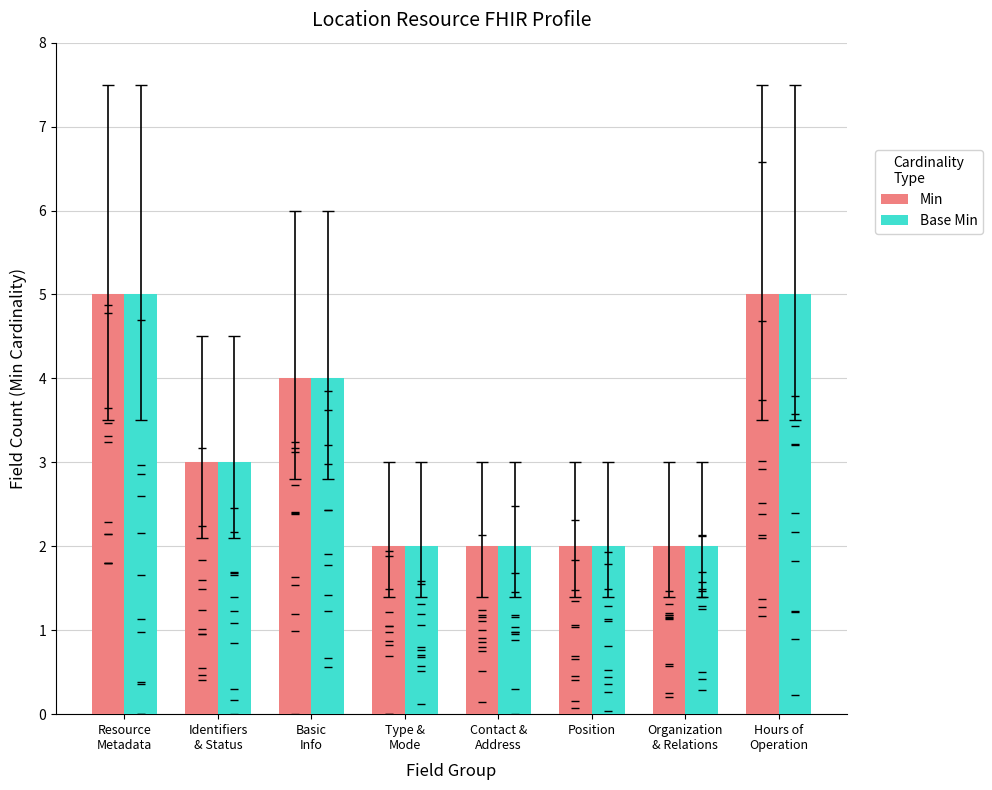

What is the average value of the Base Min series?

3